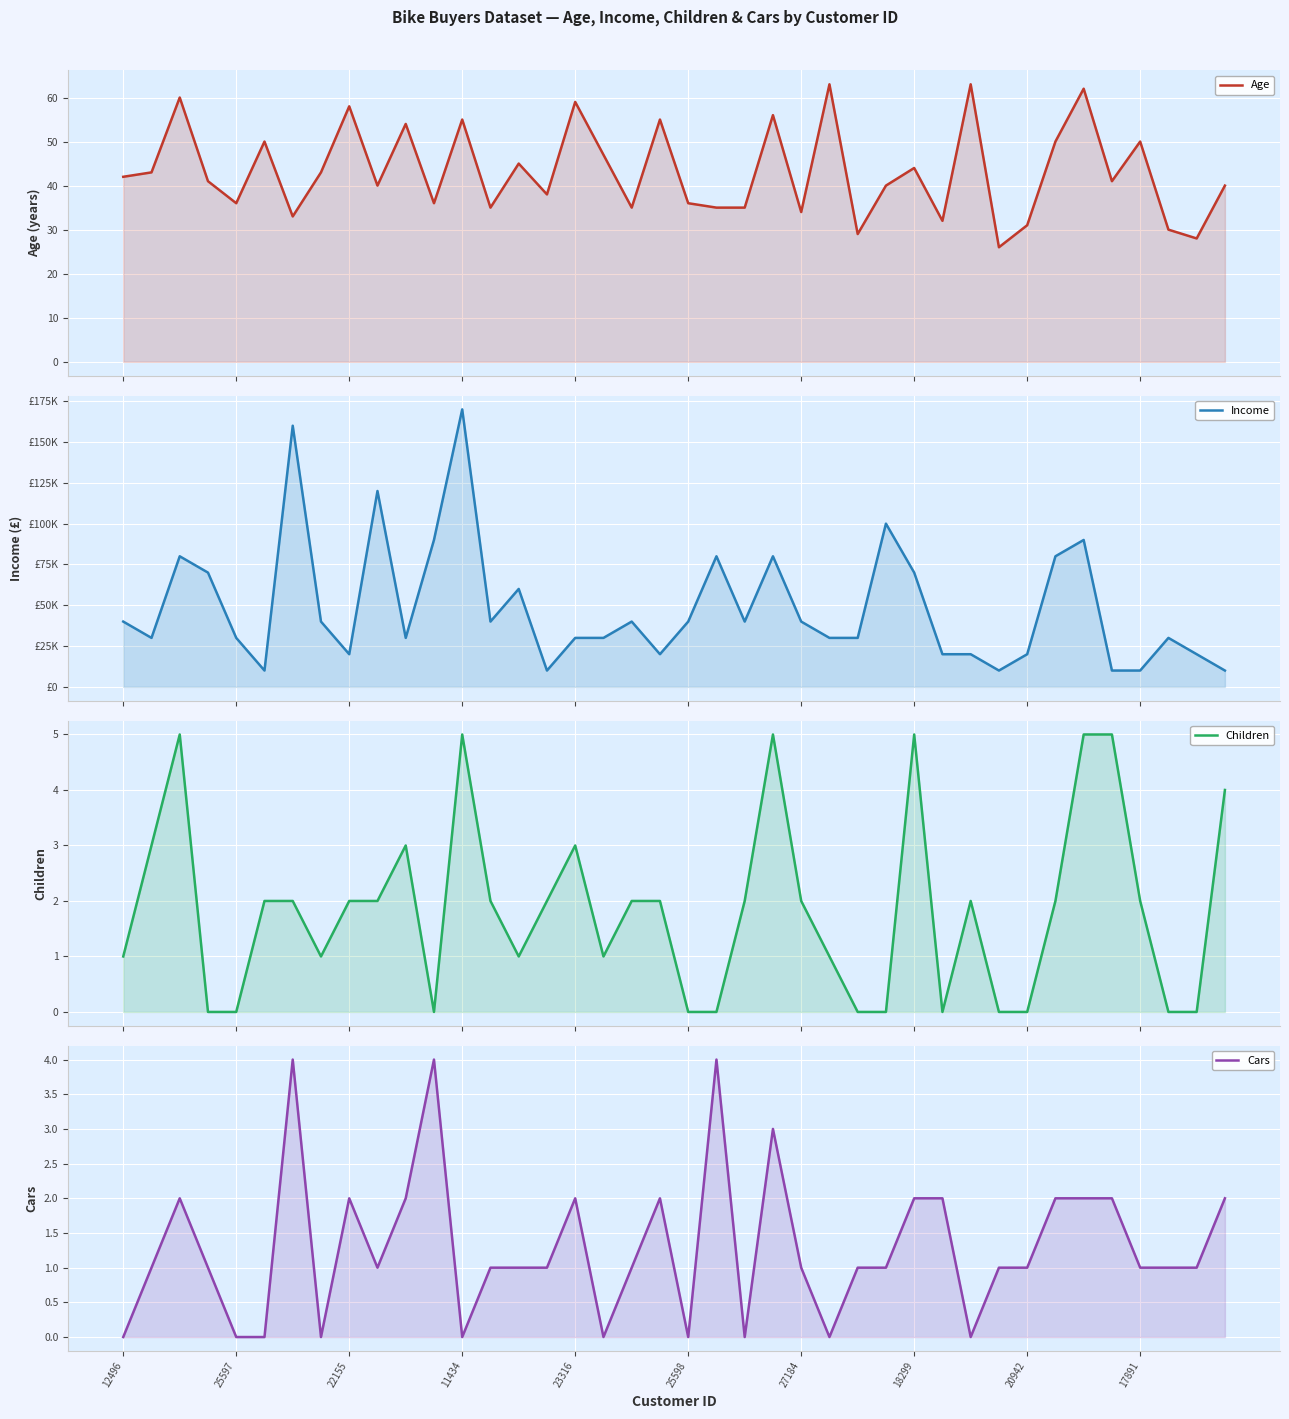

Read the Age value at 26, to the nearest 5.

30